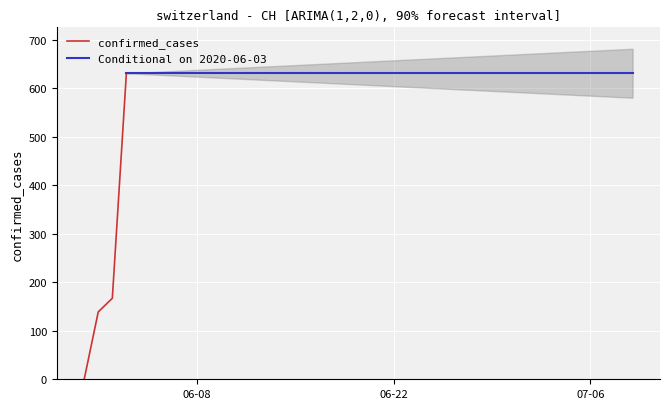

Rank the categories by value from lowest to highest.

2020-05-31, 2020-06-01, 2020-06-02, 2020-06-03, 2020-06-04, 2020-06-05, 2020-06-06, 2020-06-07, 2020-06-08, 2020-06-09, 2020-06-10, 2020-06-11, 2020-06-12, 2020-06-13, 2020-06-14, 2020-06-15, 2020-06-16, 2020-06-17, 2020-06-18, 2020-06-19, 2020-06-20, 2020-06-21, 2020-06-22, 2020-06-23, 2020-06-24, 2020-06-25, 2020-06-26, 2020-06-27, 2020-06-28, 2020-06-29, 2020-06-30, 2020-07-01, 2020-07-02, 2020-07-03, 2020-07-04, 2020-07-05, 2020-07-06, 2020-07-07, 2020-07-08, 2020-07-09